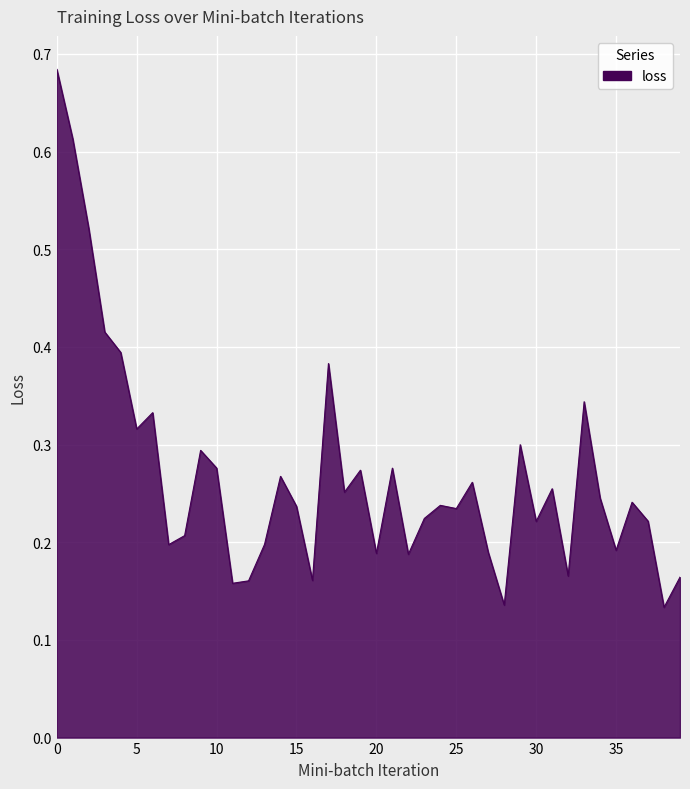

How many lines are shown in the chart?

1